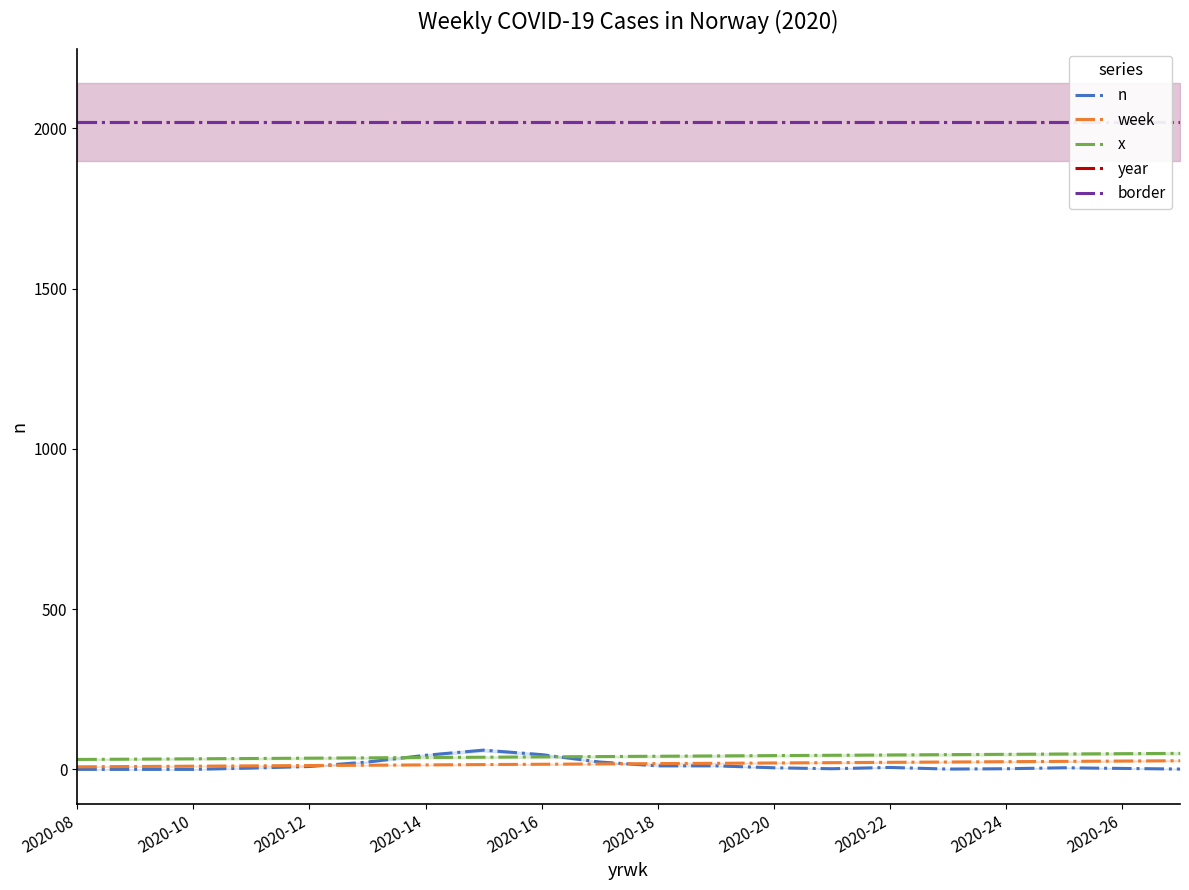

Where is border nearest to the value 2020?

2020-08